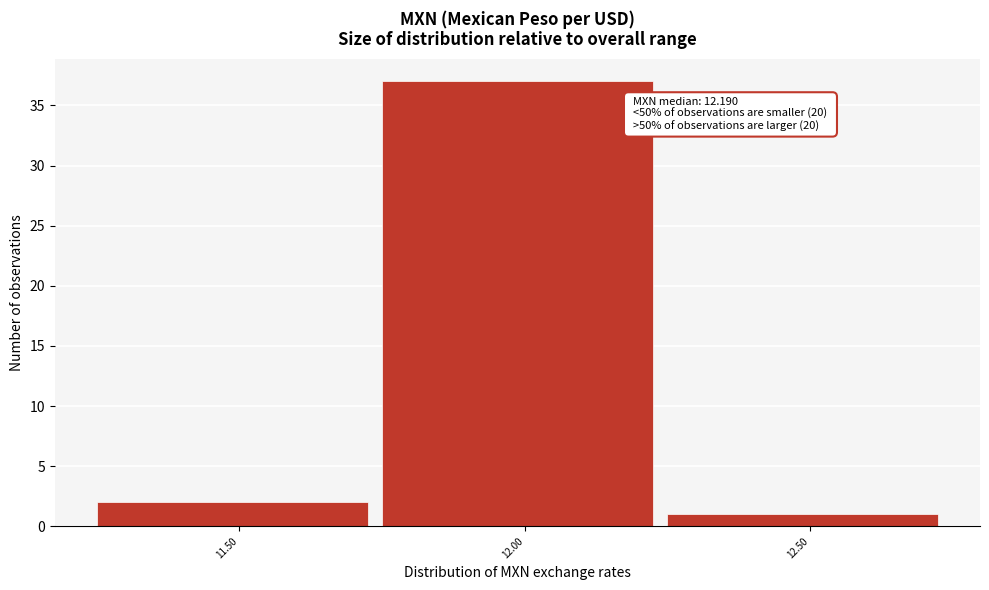

Reading left to right, what are all the values shown in this chart?

11.50=2	12.00=37	12.50=1